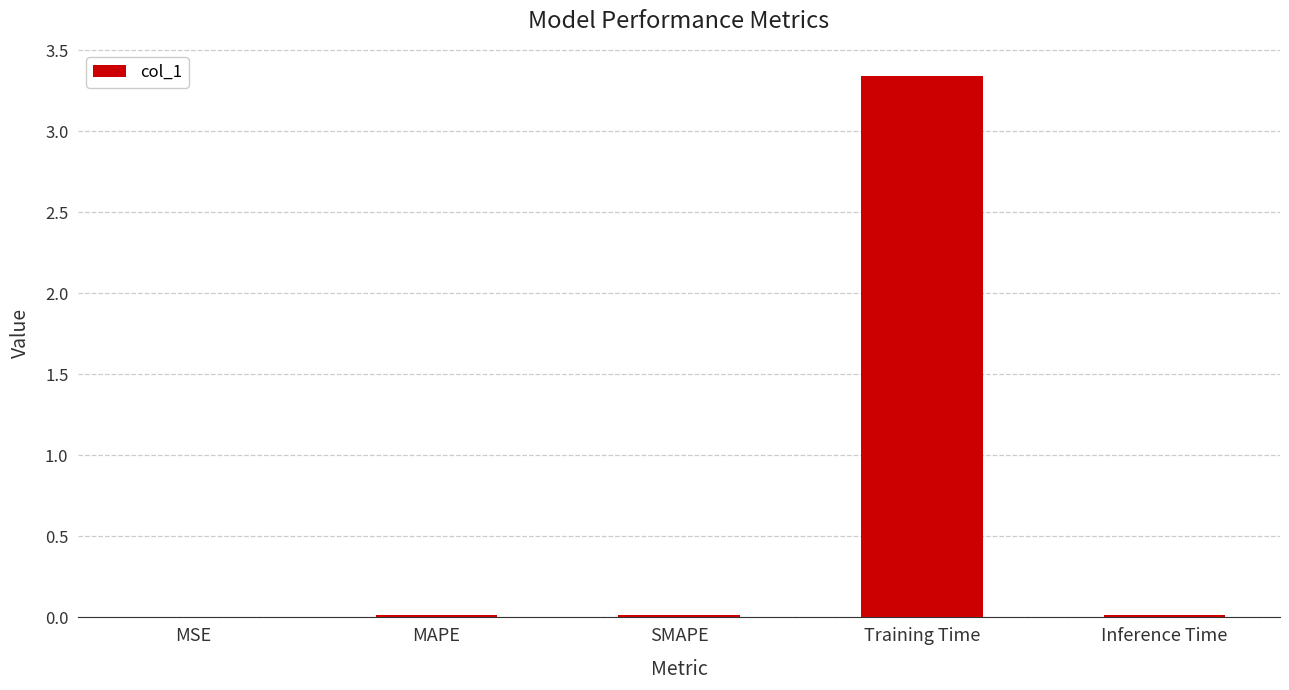

What is the sum of all values?

3.4